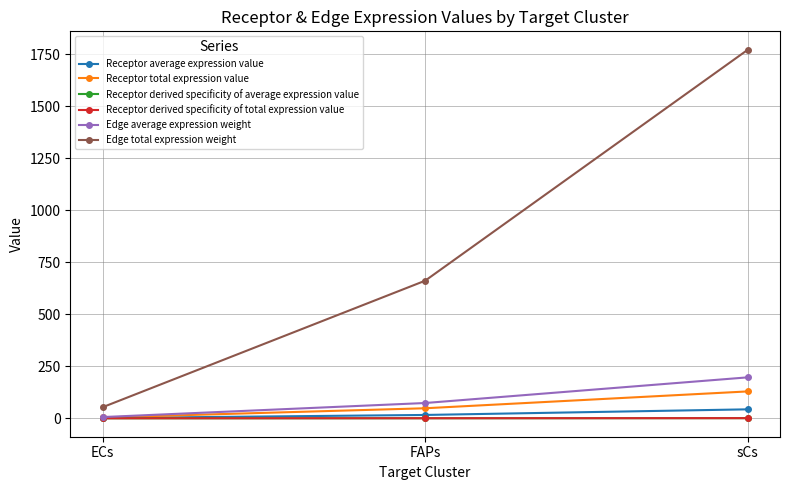

What is the average value of the Edge average expression weight series?

92.1